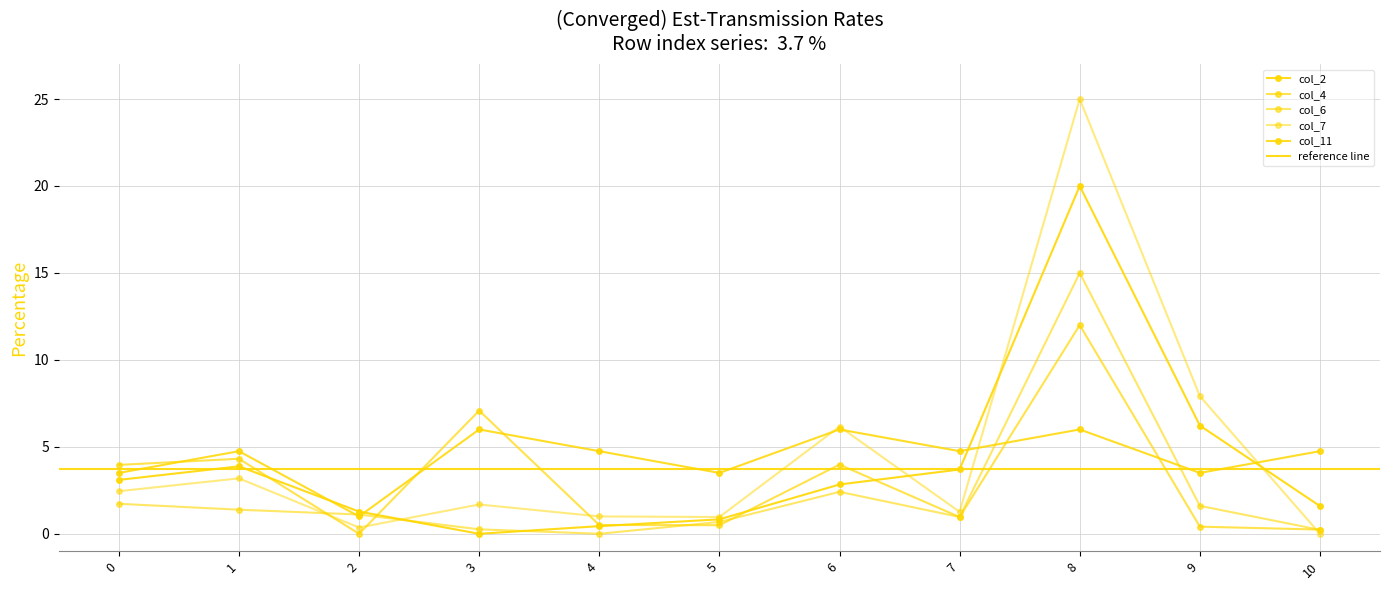

After their last crossing, which series has the higher values: col_2 or col_4?

col_2